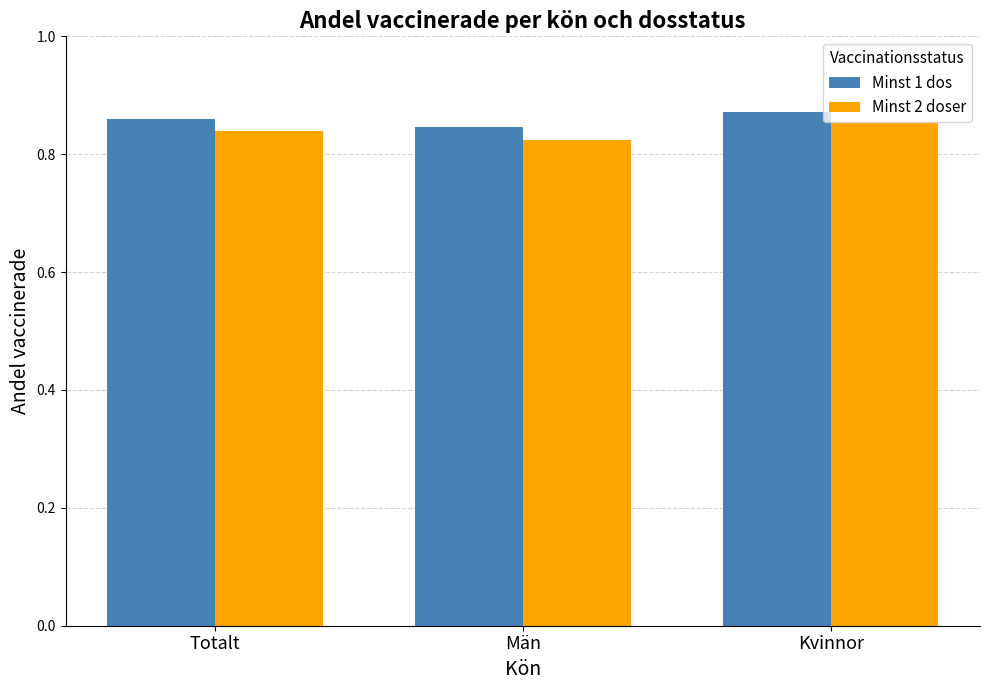

Which category has the highest value across all series?

Kvinnor